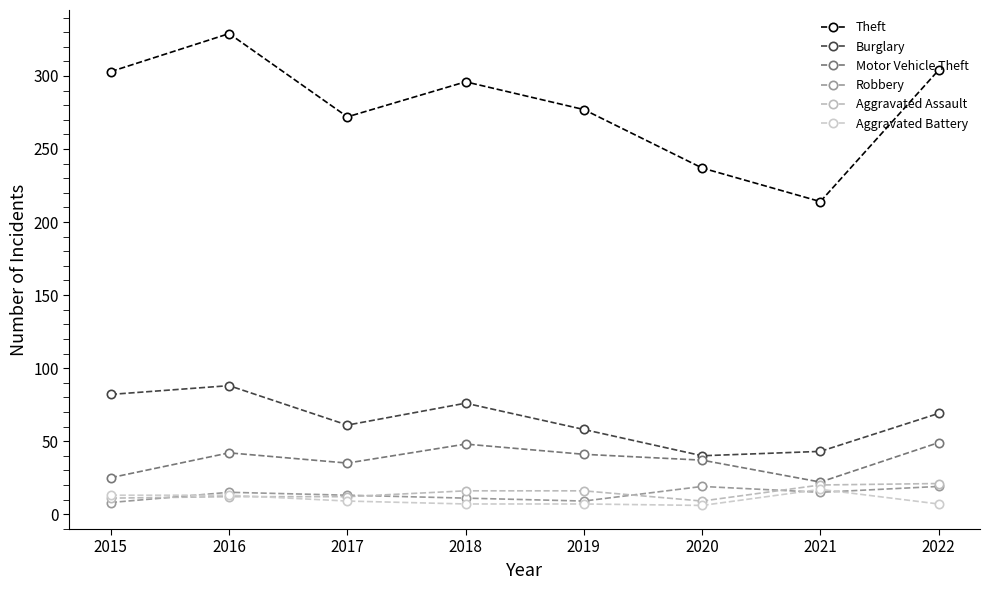

What is the difference between the maximum and minimum values in the Robbery series?

11